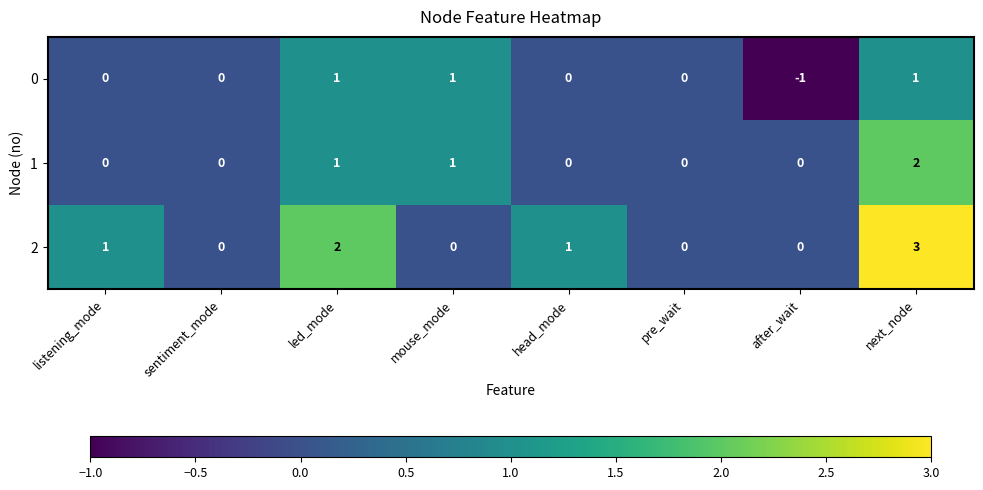

At which category does the chart reach its minimum across all series?

after_wait